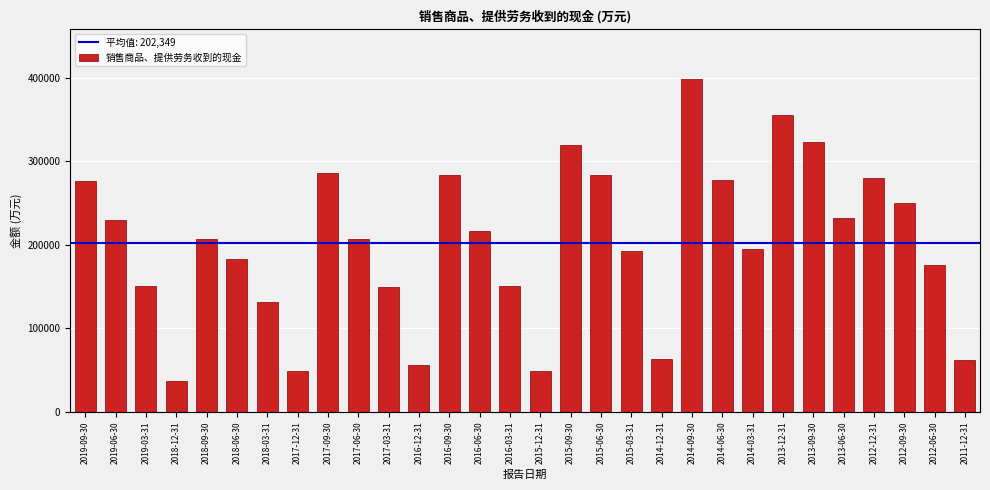

At which category does the chart reach its peak across all series?

2014-09-30